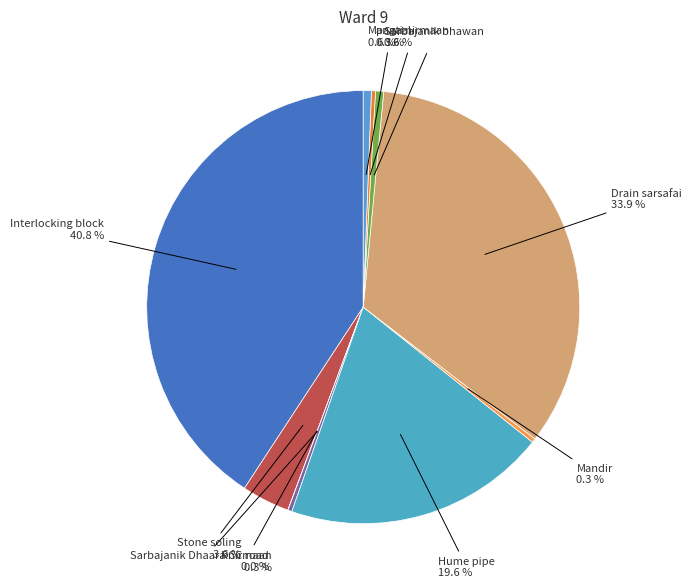

Is Mangaal the majority of the pie?

No